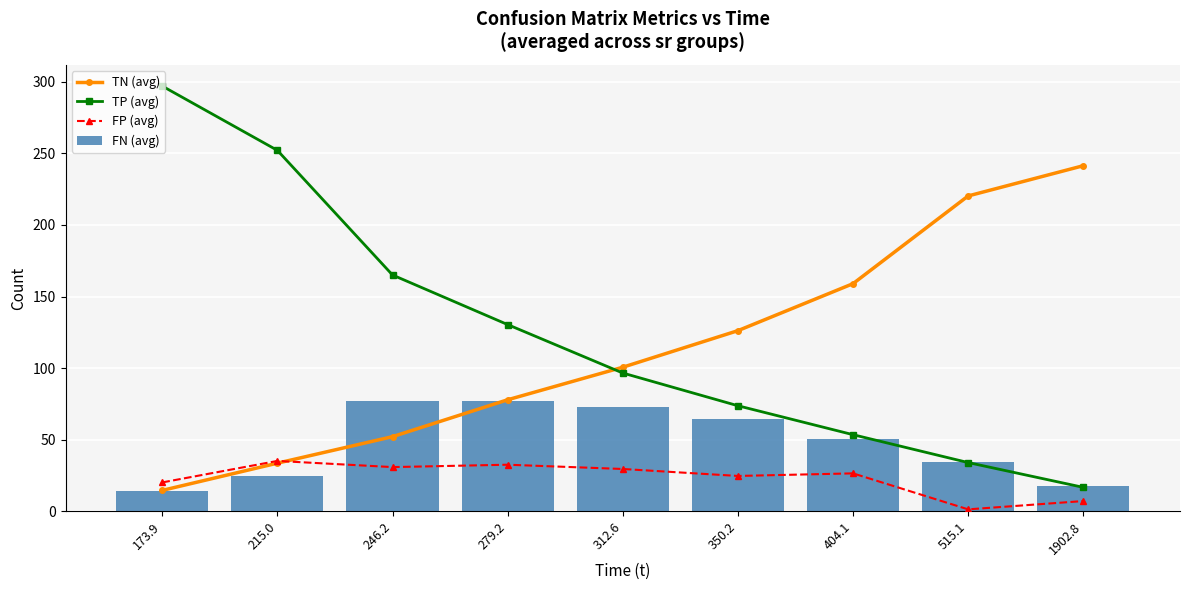

What is the average value of the FP (avg) series?

23.2